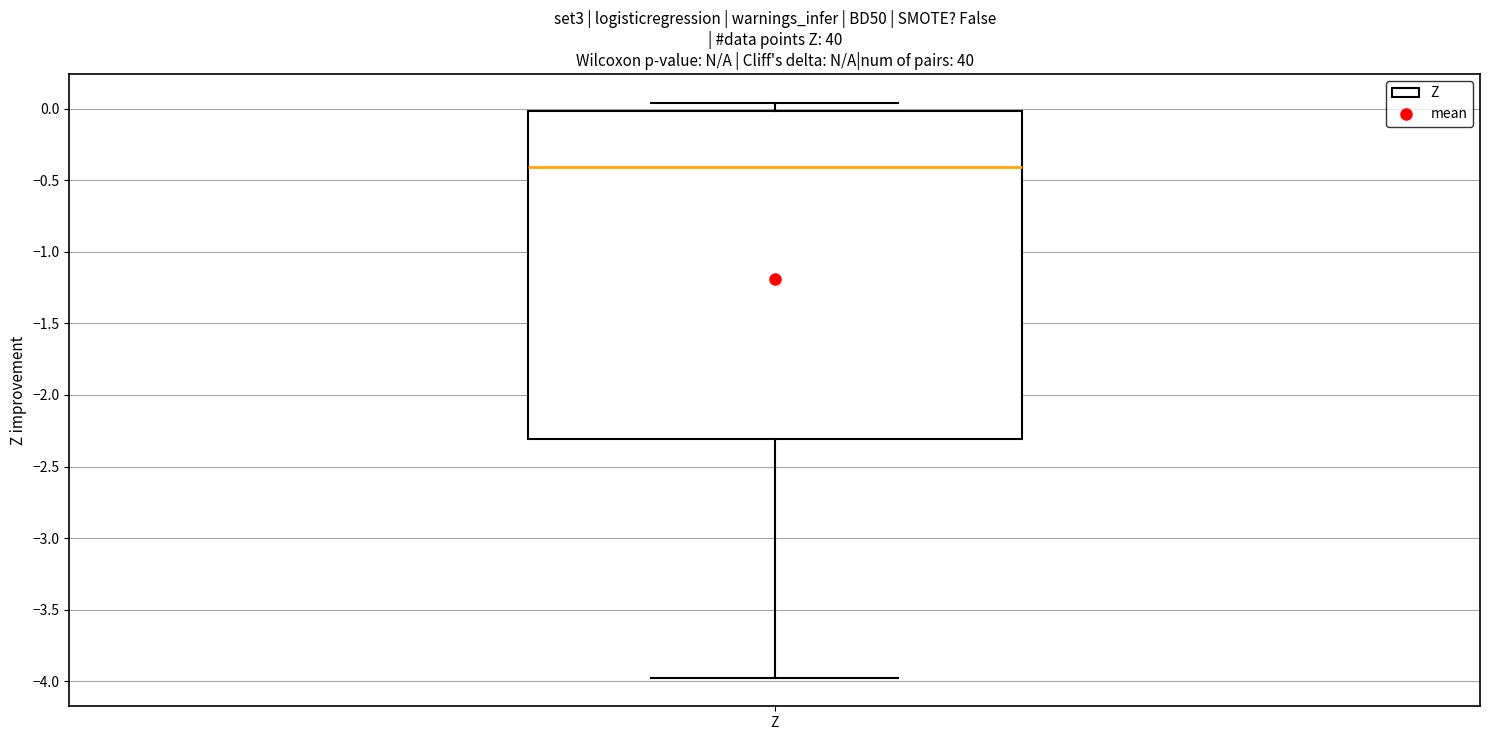

Read this box plot against the y-axis: the position of the median line, the range covered by the box, and the ends of both whiskers. The values are not printed on the chart, so give them approximately, as read against the axis.

median -0.40, box -2.30 to 0.00, whiskers -3.95 to 0.05